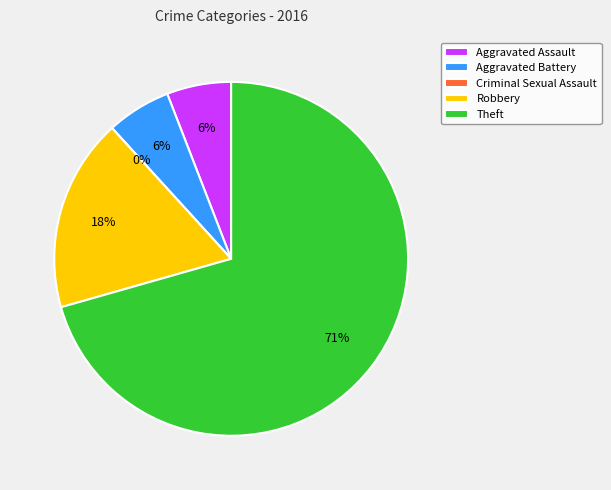

What percentage is the Aggravated Assault slice, to the nearest percent?

6%